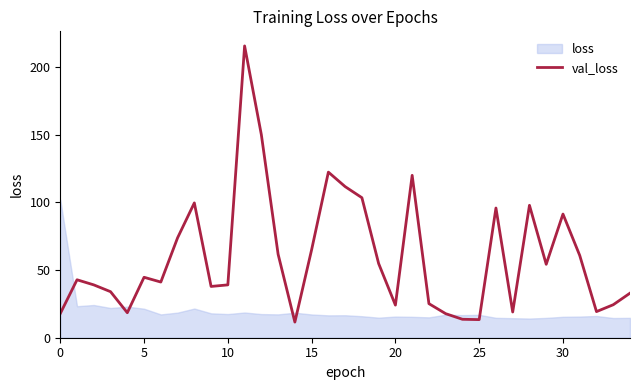

How many values are below 42?

17